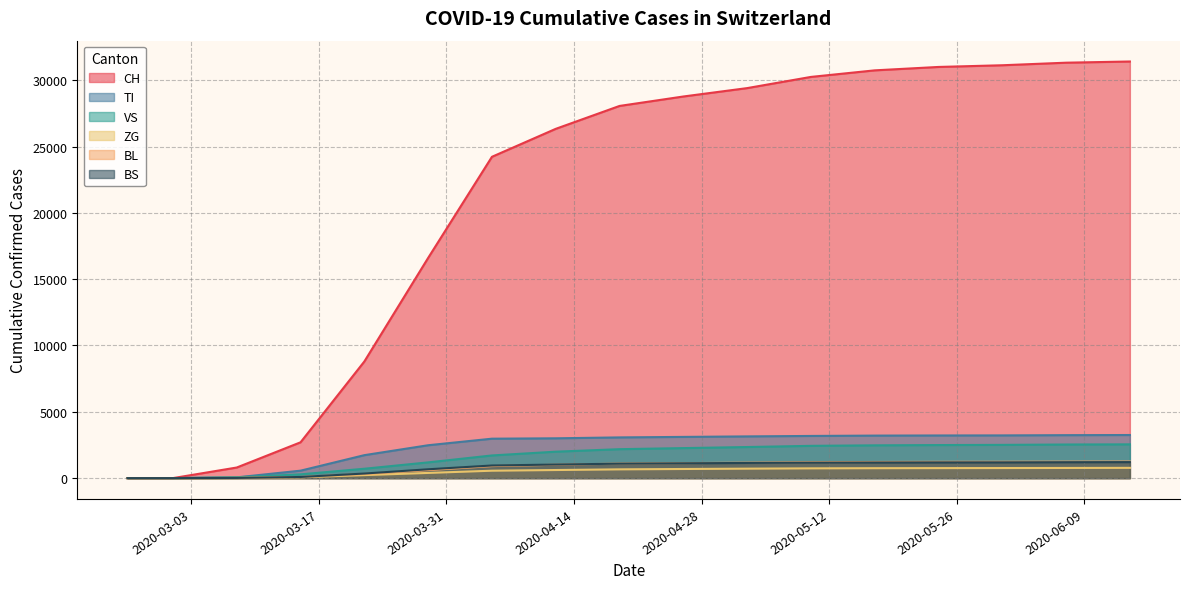

What is the maximum value shown in the chart?

31414